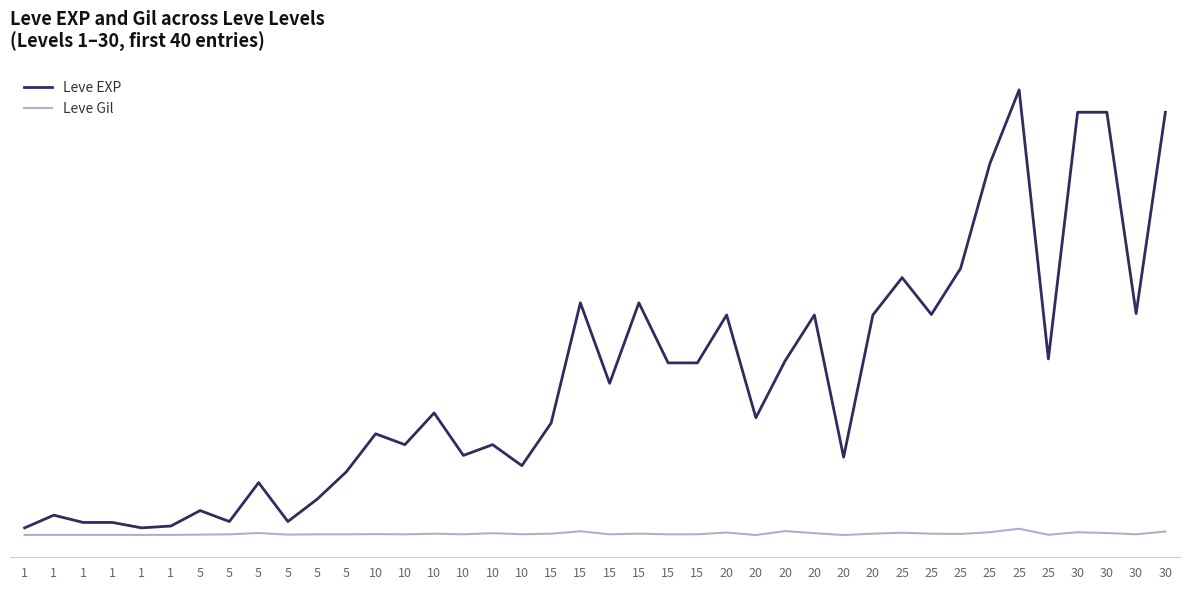

Which label corresponds to the largest value in the chart?

25